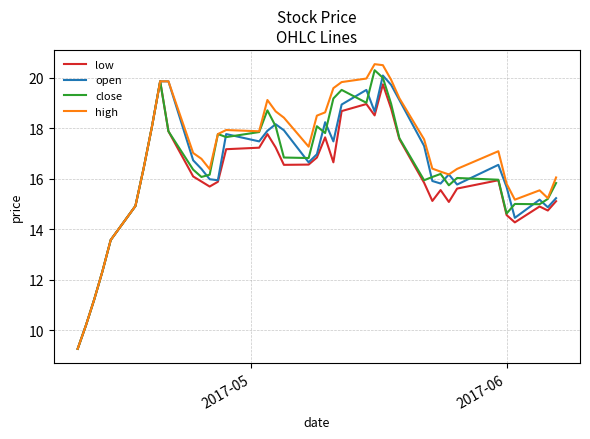

What is the difference between the maximum and minimum values in the high series?

11.3